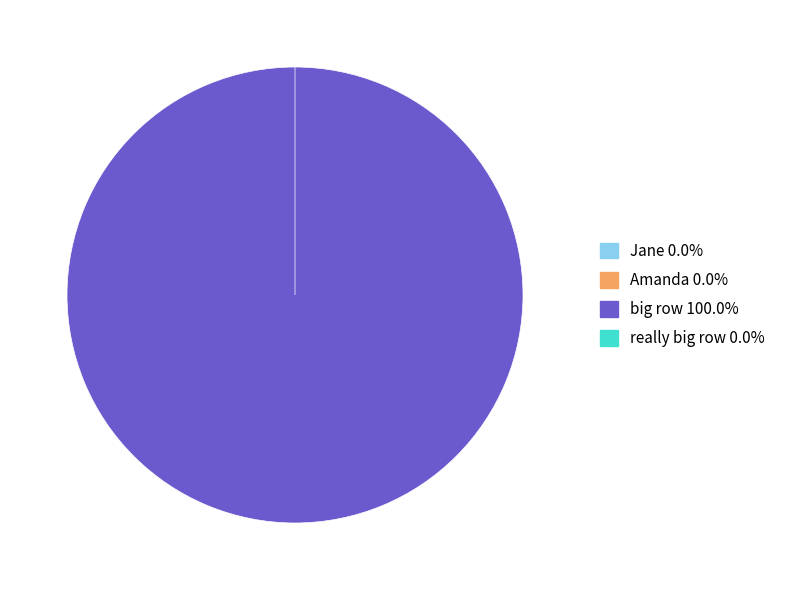

What is the smallest slice in the pie chart?

really big row